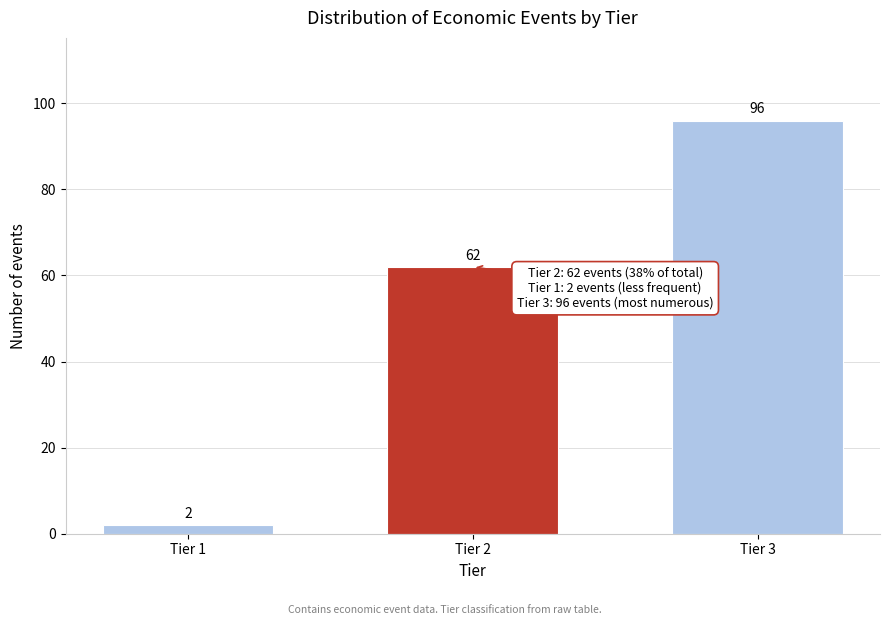

Reading left to right, extract all data points from this chart.

Tier 1=2	Tier 2=62	Tier 3=96